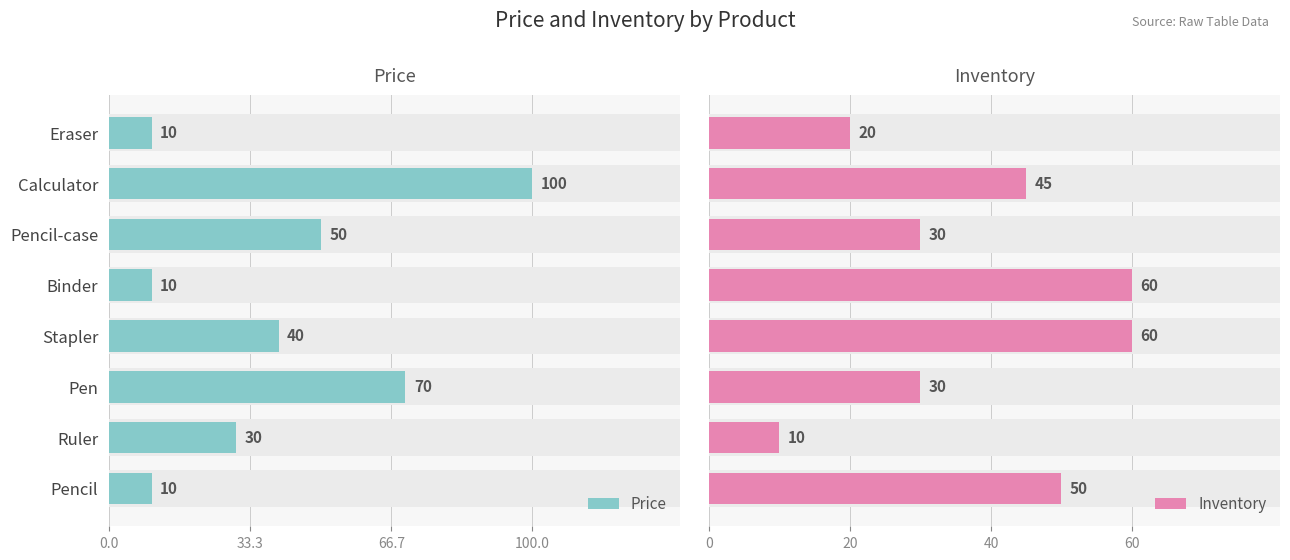

Between Binder and Eraser, which is larger?

Binder